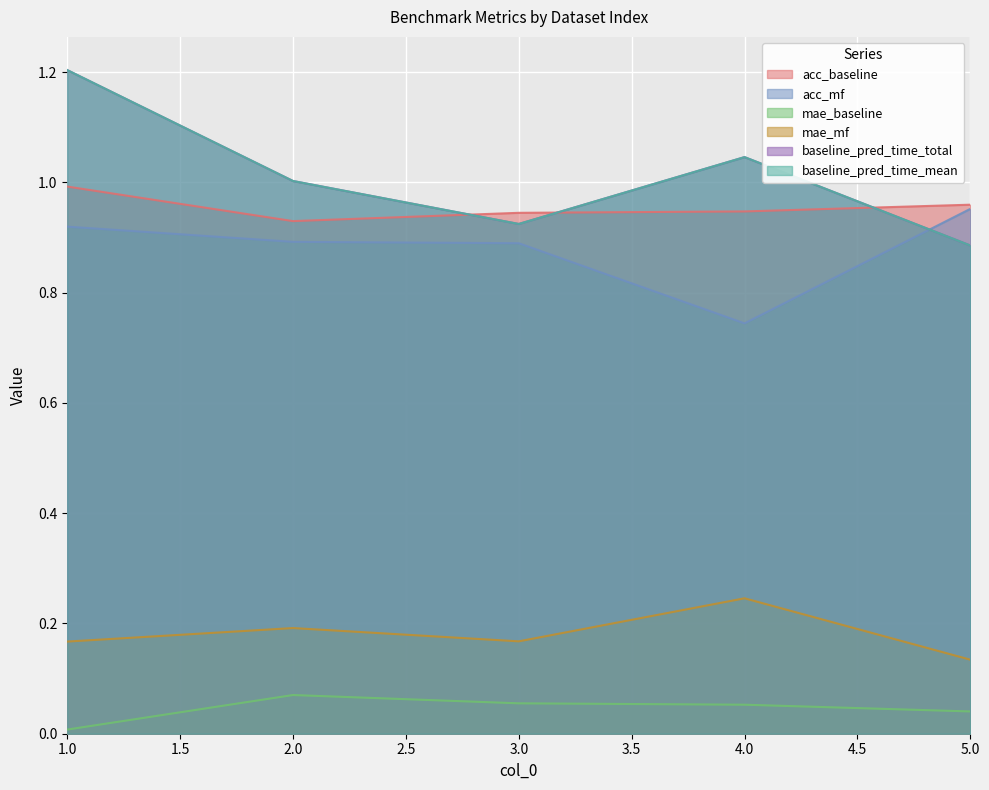

How many lines are shown in the chart?

6